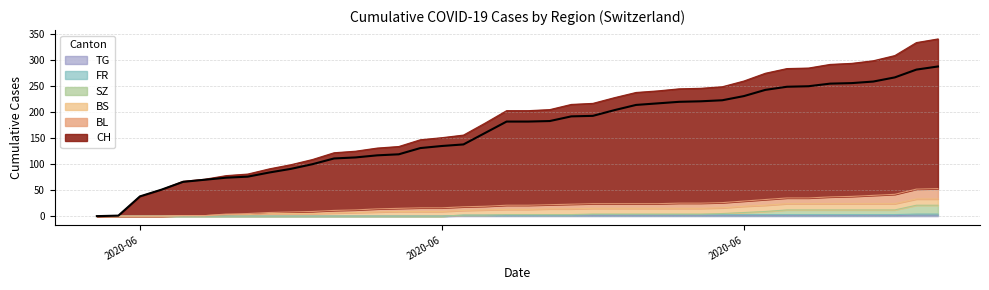

Is it true that CH equals 217 at 2020-06-26?

True